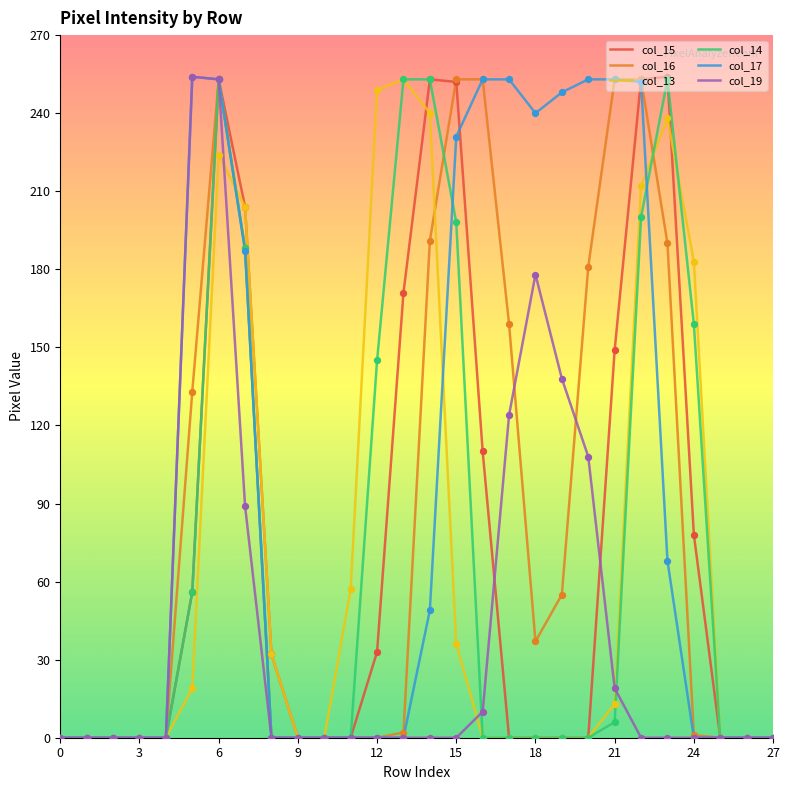

What are all the series names shown in the legend?

col_15, col_16, col_13, col_14, col_17, col_19